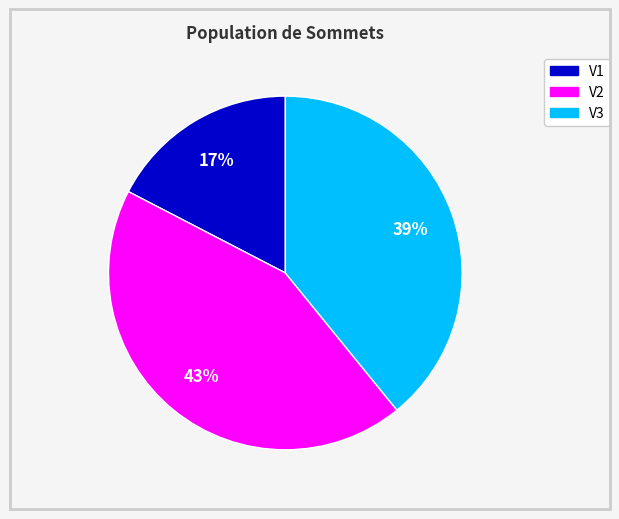

How many segments does this pie chart have?

3